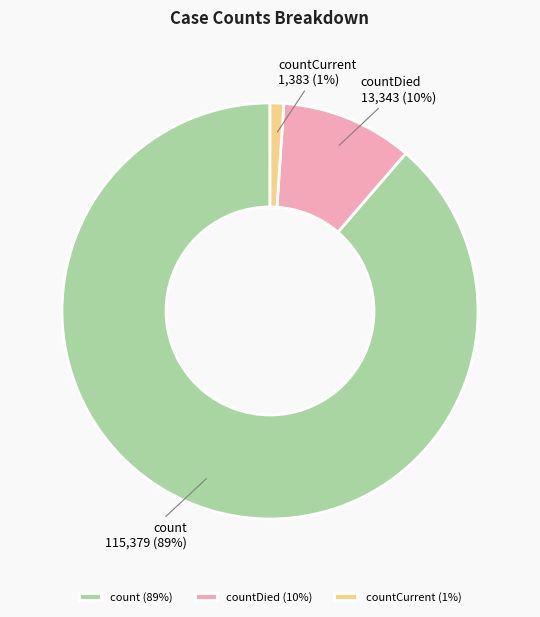

To the nearest percent, what is the average slice percentage?

33%